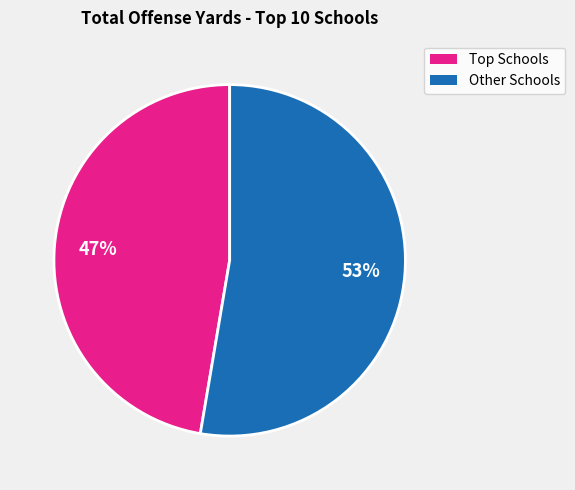

Does any single category account for the majority?

Yes